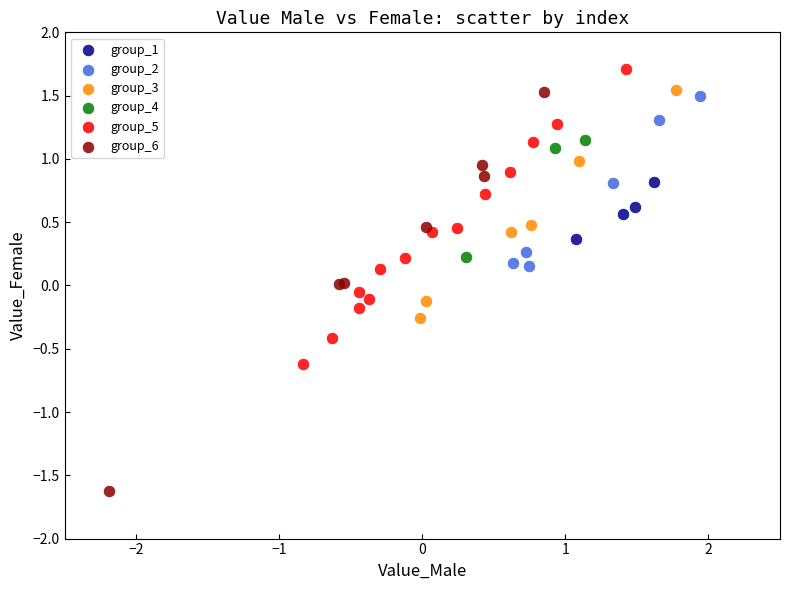

Which series has the largest Y range (max minus min)?

group_6